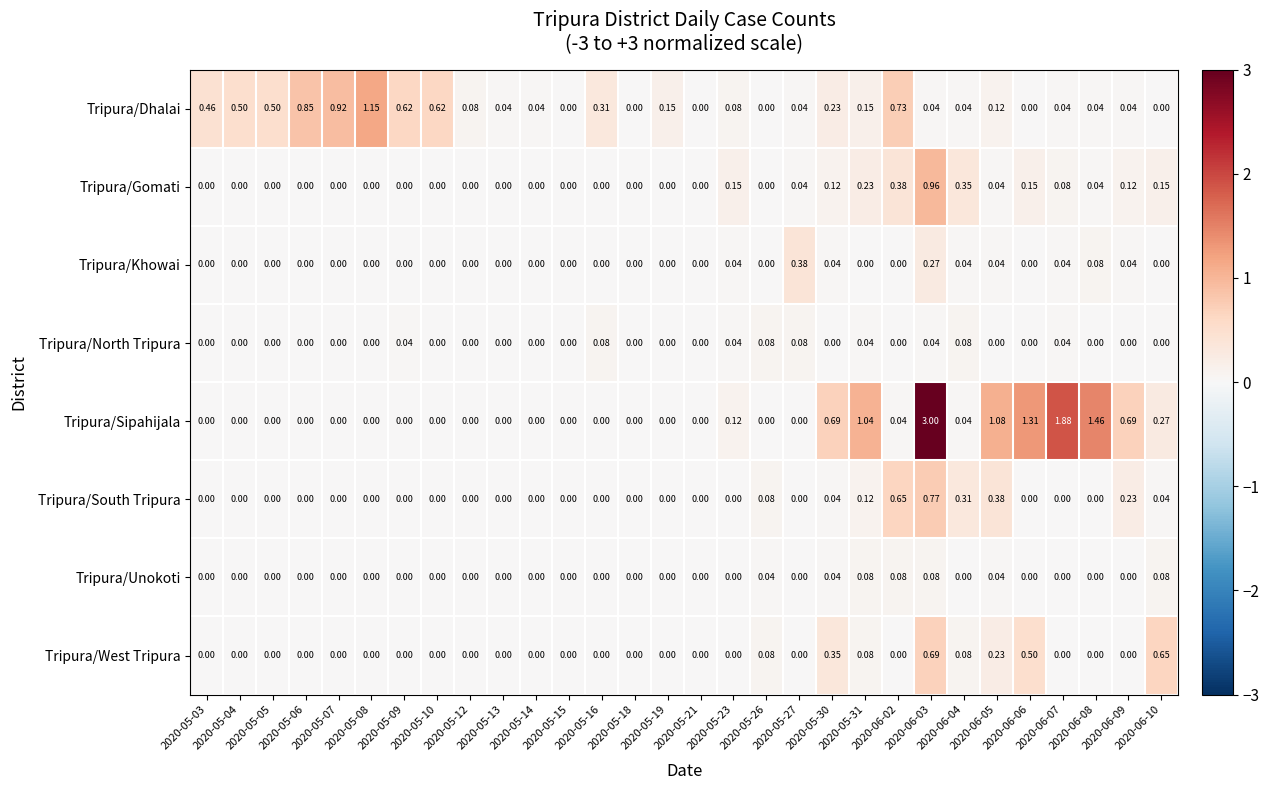

Which series has the largest total across all categories?

Tripura/Sipahijala